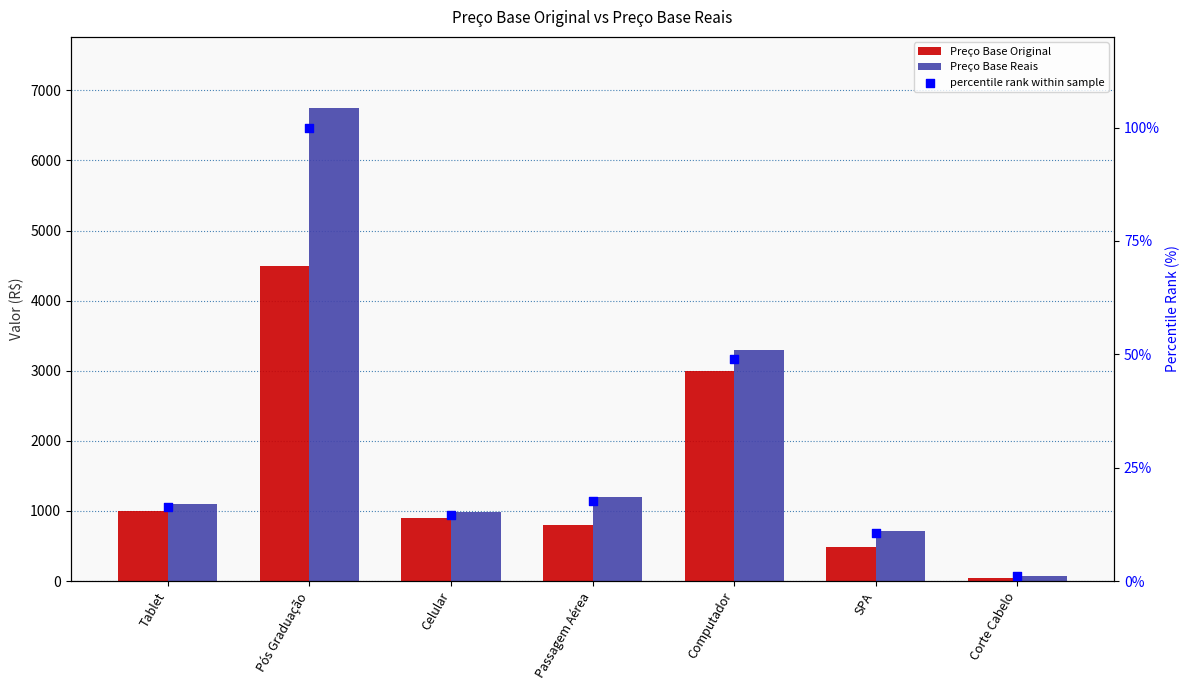

Is the value of Preço Base Reais at Celular greater than the value of percentile rank within sample at SPA?

Yes